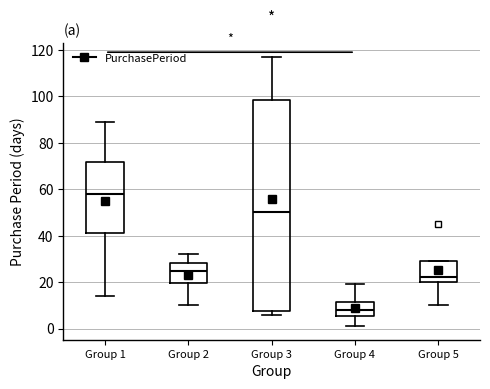

Where is the upper edge of the box for Group 2 on the y-axis? The values are not printed on the chart, so give them approximately, as read against the axis.

28